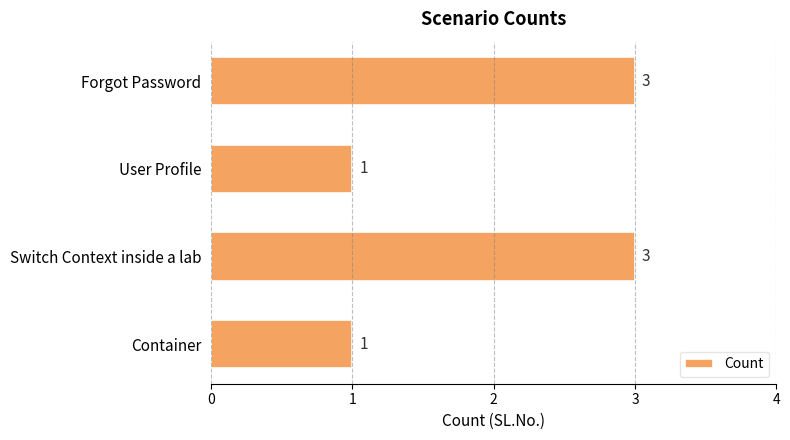

Are the bars horizontal?

Yes